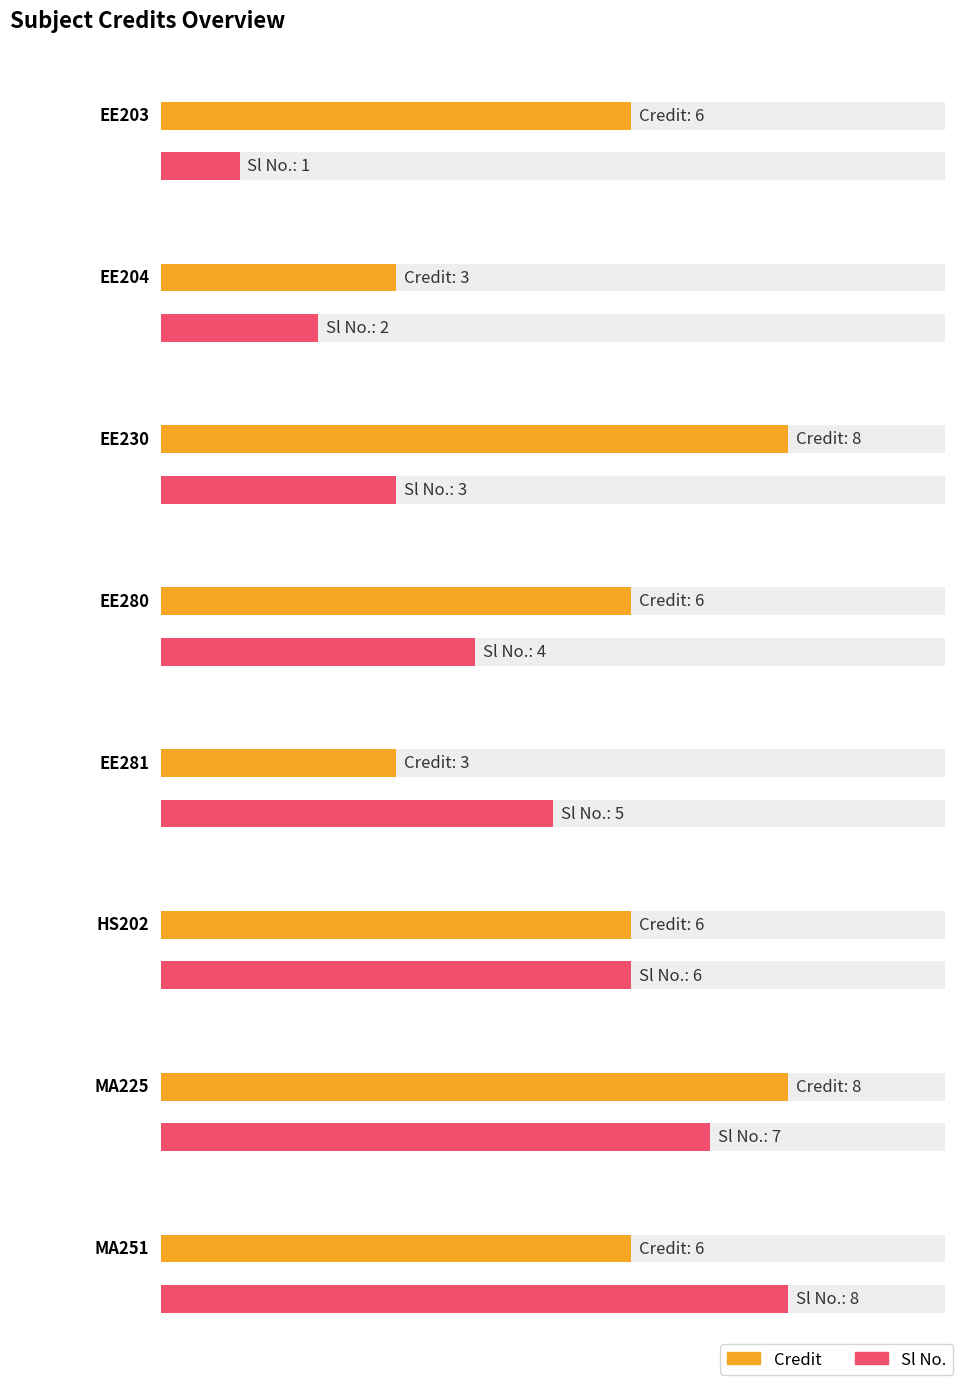

Where is Credit nearest to the value 5?

EE203